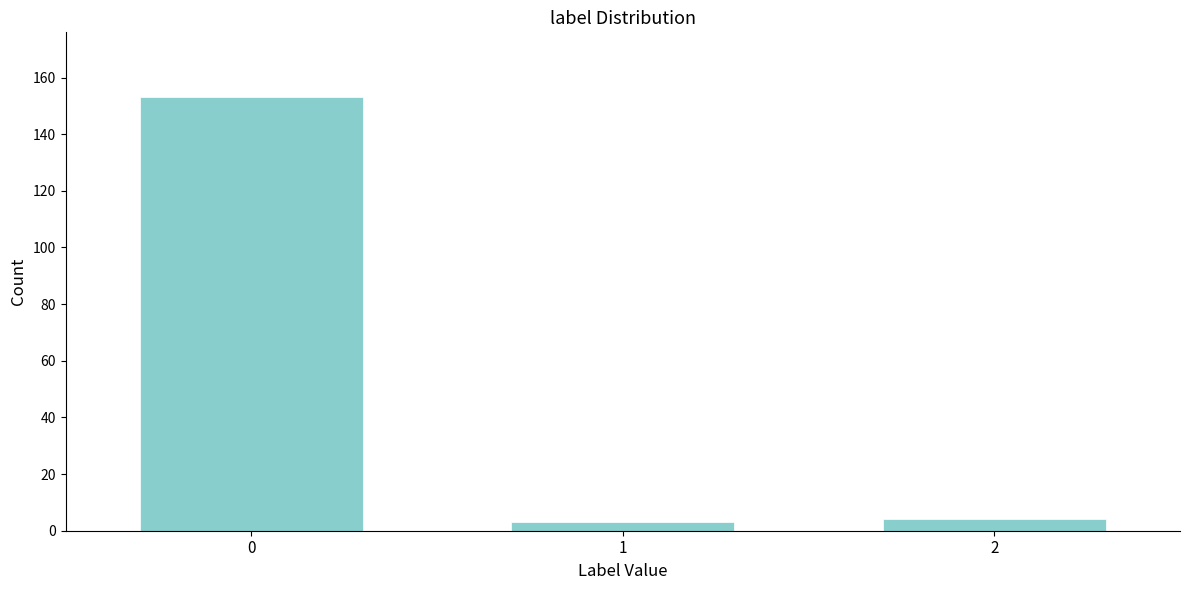

Reading left to right, what are all the values shown in this chart?

153	3	4